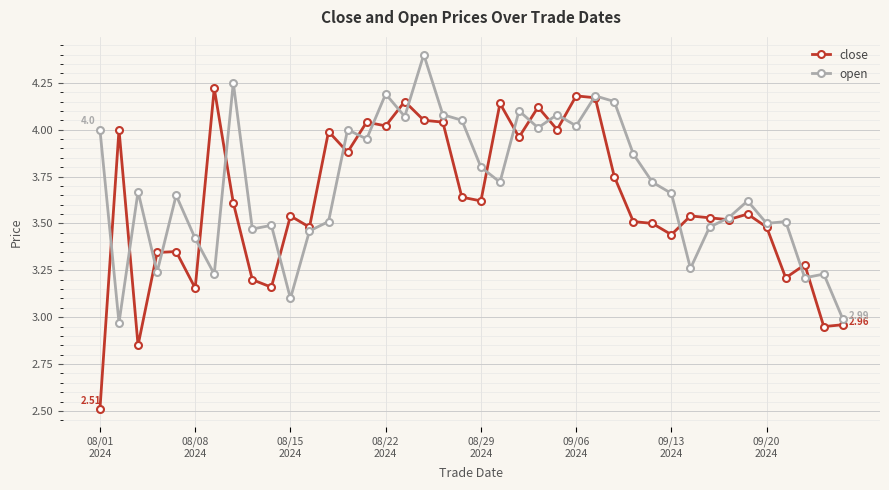

True or false: close has more than 1 interior local peaks.

True